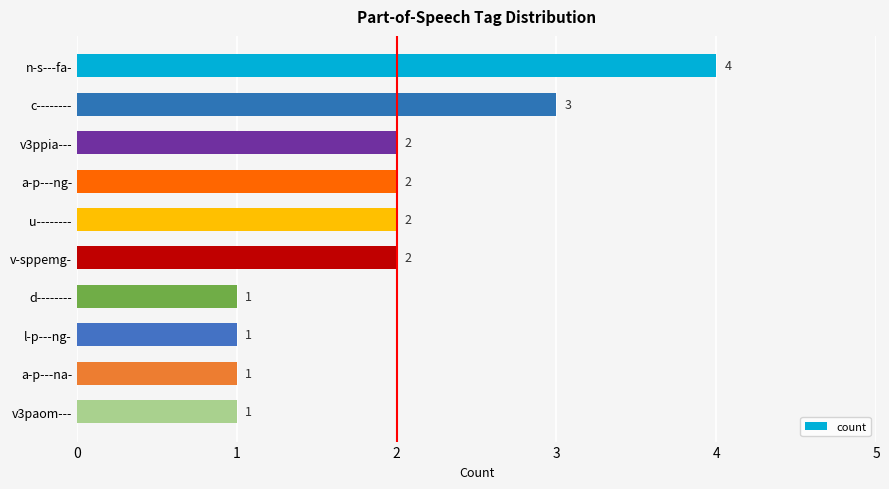

What position from the top is v3paom---?

10